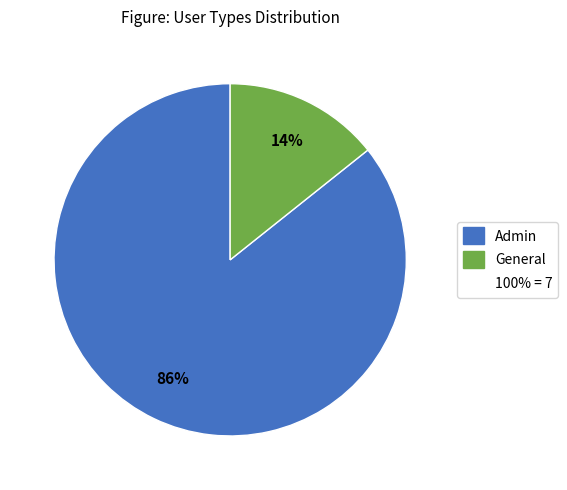

How many segments does this pie chart have?

2